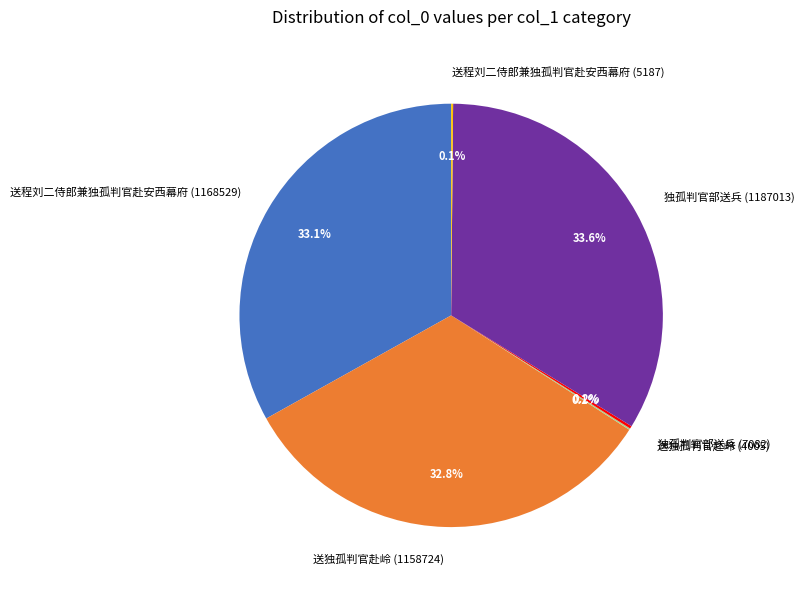

Is there a majority slice in this chart?

No